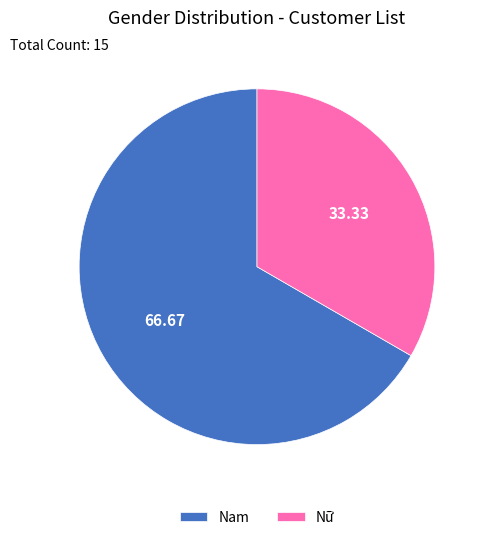

How many segments does this pie chart have?

2